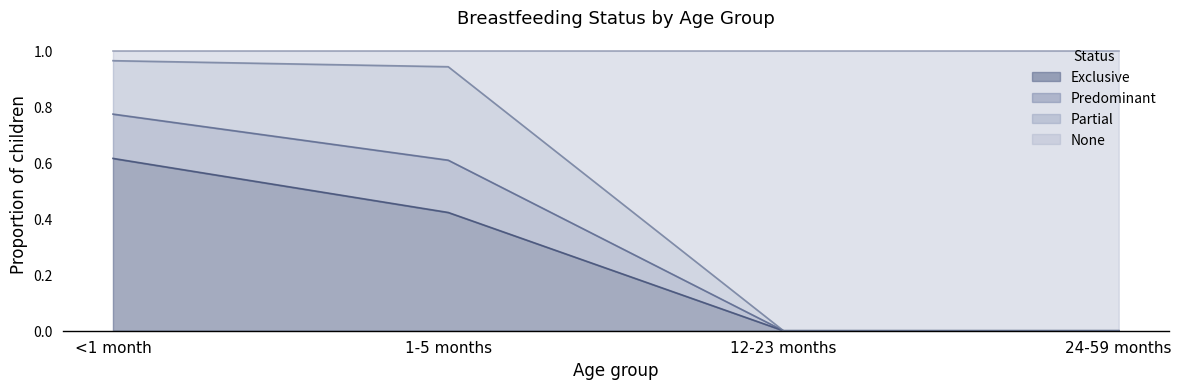

The value of Exclusive at 1-5 months is 0.6. True or false?

False